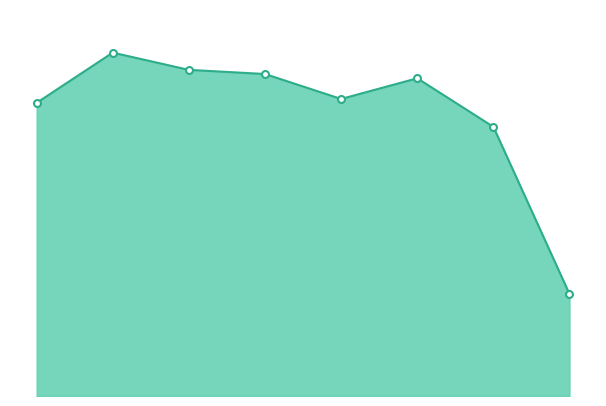

True or false: Total Crime Line and Data Points intersect in this chart.

False